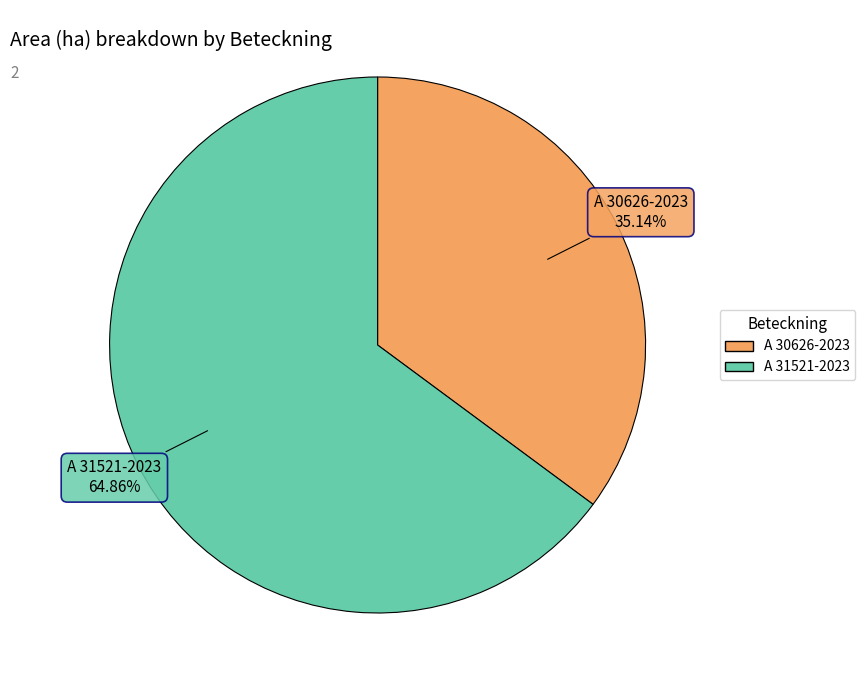

Approximately how many times larger is the value at A 31521-2023 compared to A 30626-2023?

1.8